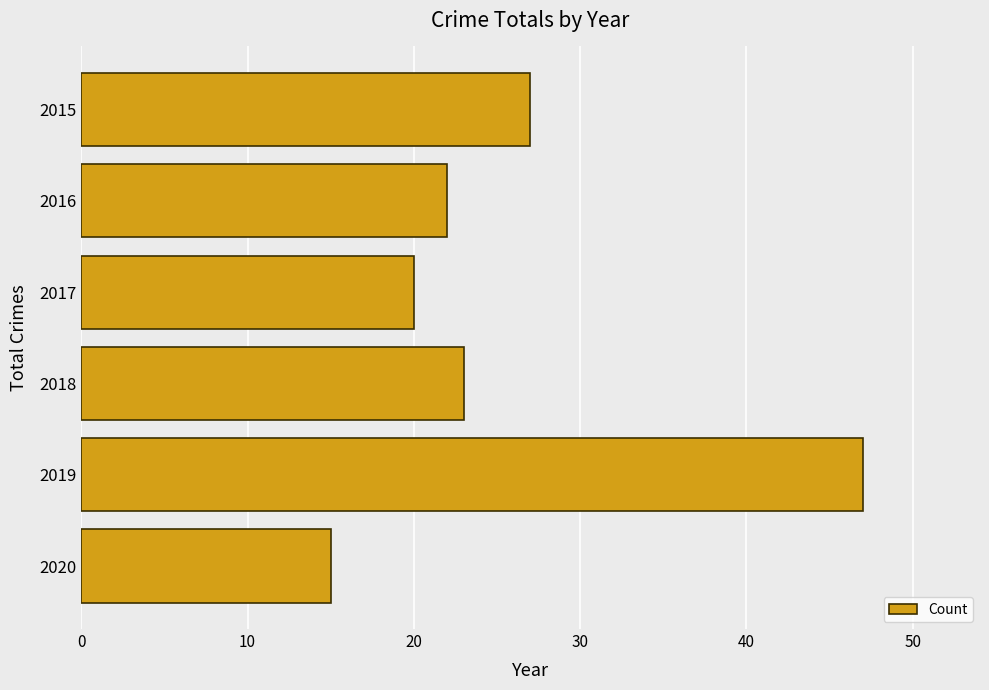

List the labels in order of value, largest first.

2019, 2015, 2018, 2016, 2017, 2020